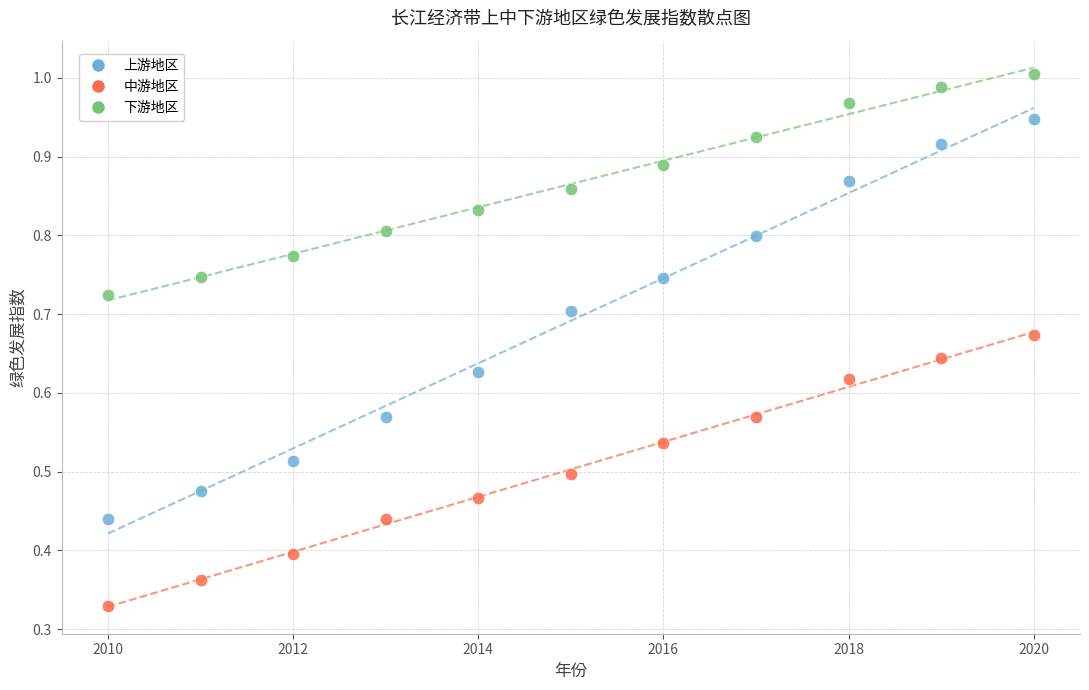

Which series contains the highest Y value?

下游地区